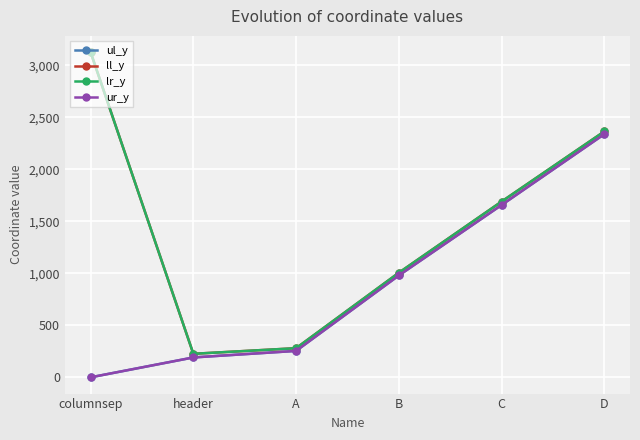

What is the label of the 3rd point from the left?

A